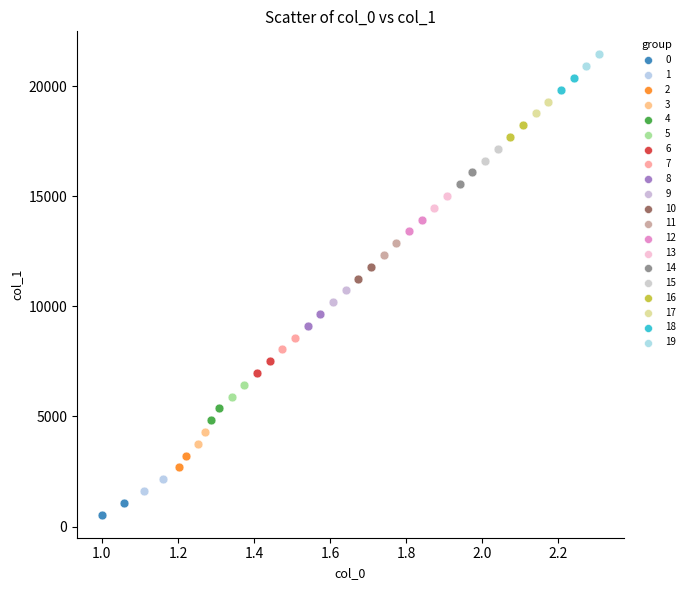

What are all the series names shown in the legend?

0, 1, 2, 3, 4, 5, 6, 7, 8, 9, 10, 11, 12, 13, 14, 15, 16, 17, 18, 19